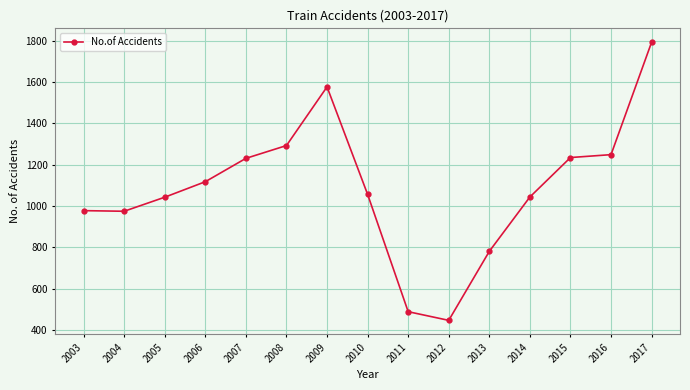

At which category does the data reach its first local peak?

2009